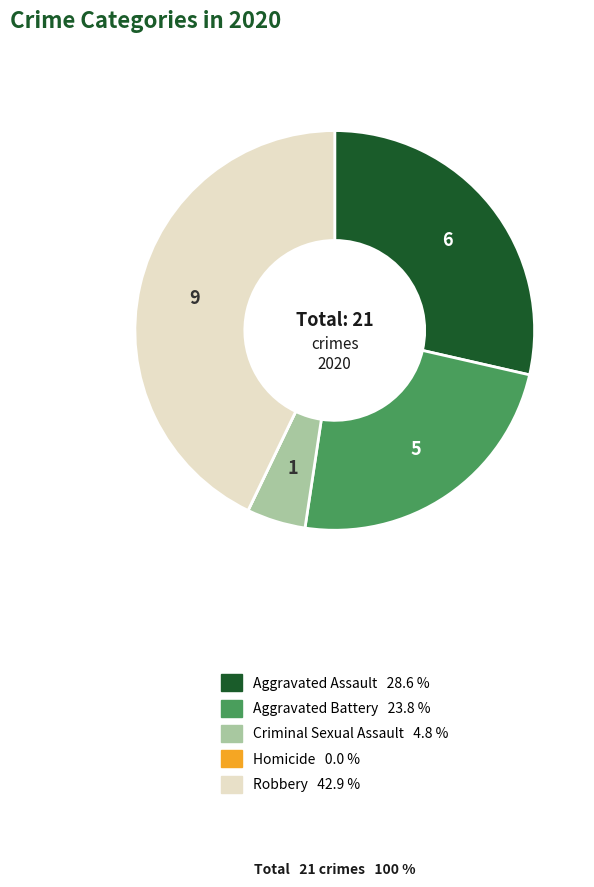

Does any single category account for the majority?

No